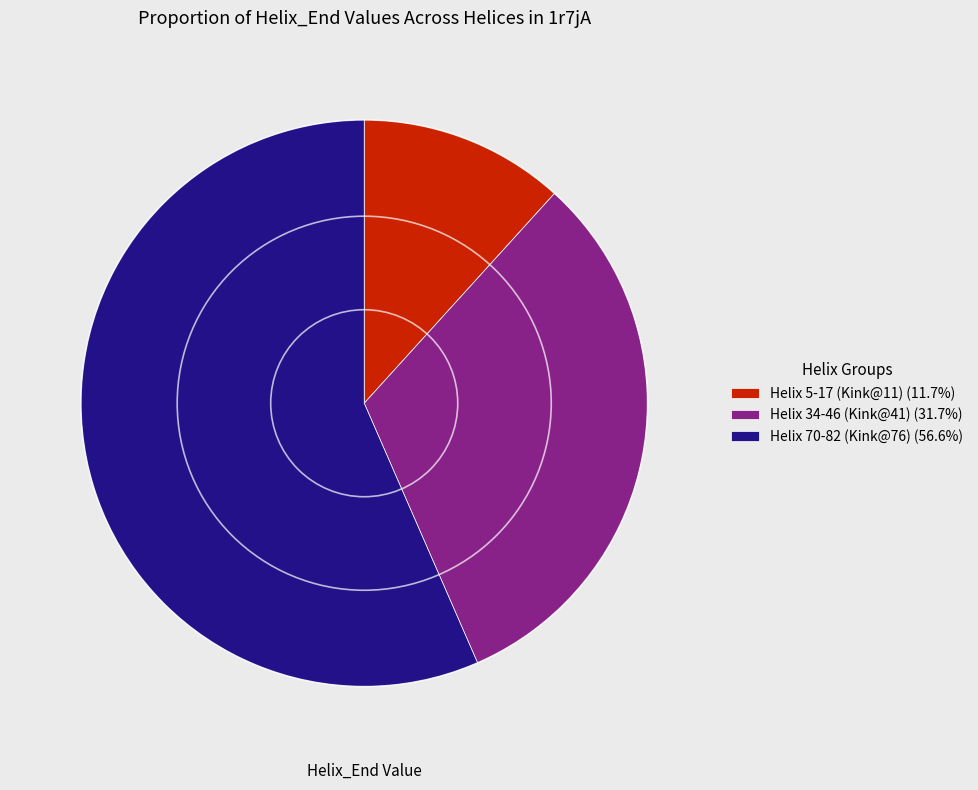

Approximately how many times larger is the value at Helix 70-82 (Kink@76) (56.6%) compared to Helix 34-46 (Kink@41) (31.7%)?

1.8